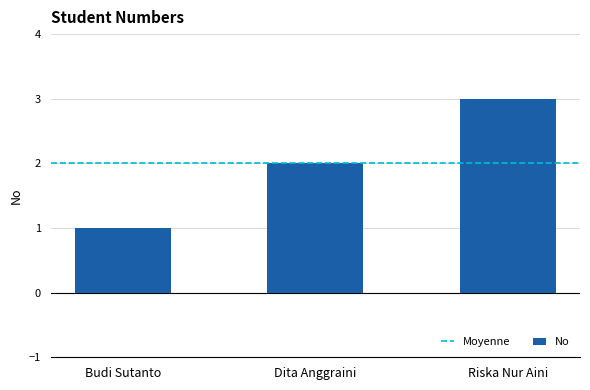

What is the label of the 2nd bar from the left?

Dita Anggraini